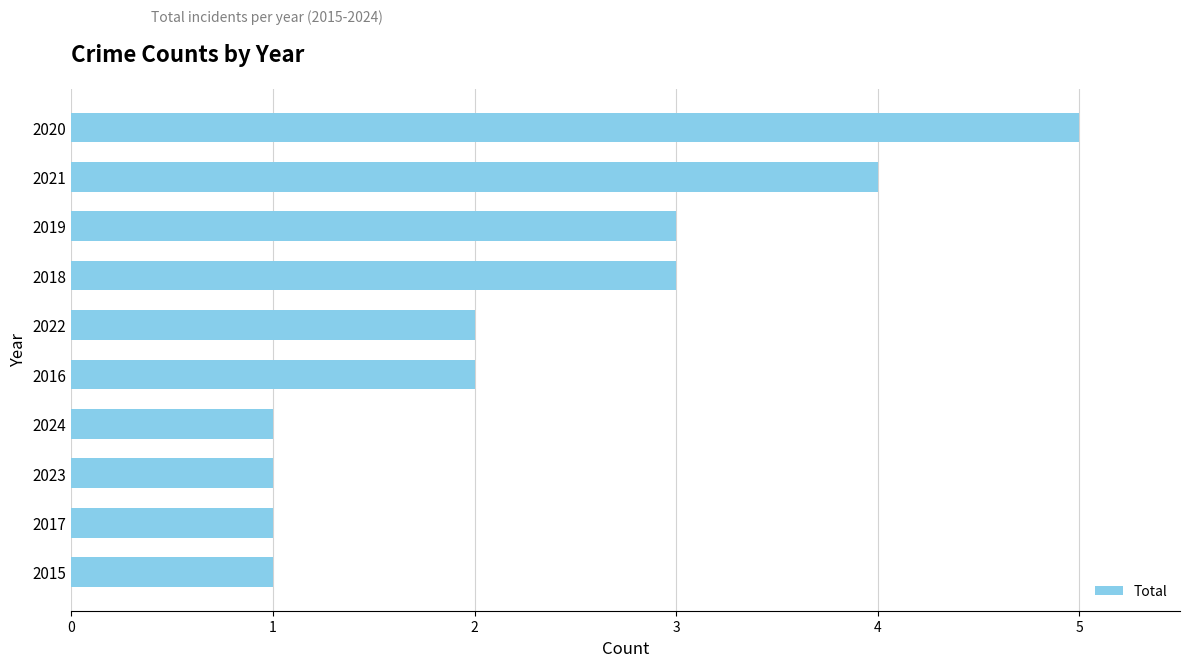

True or false: the data shows 2 at 2022.

True